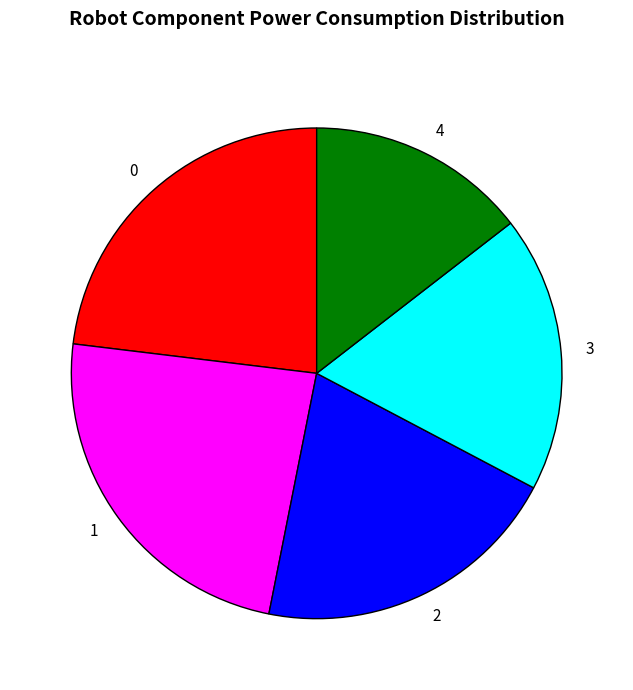

Is 1 the majority of the pie?

No